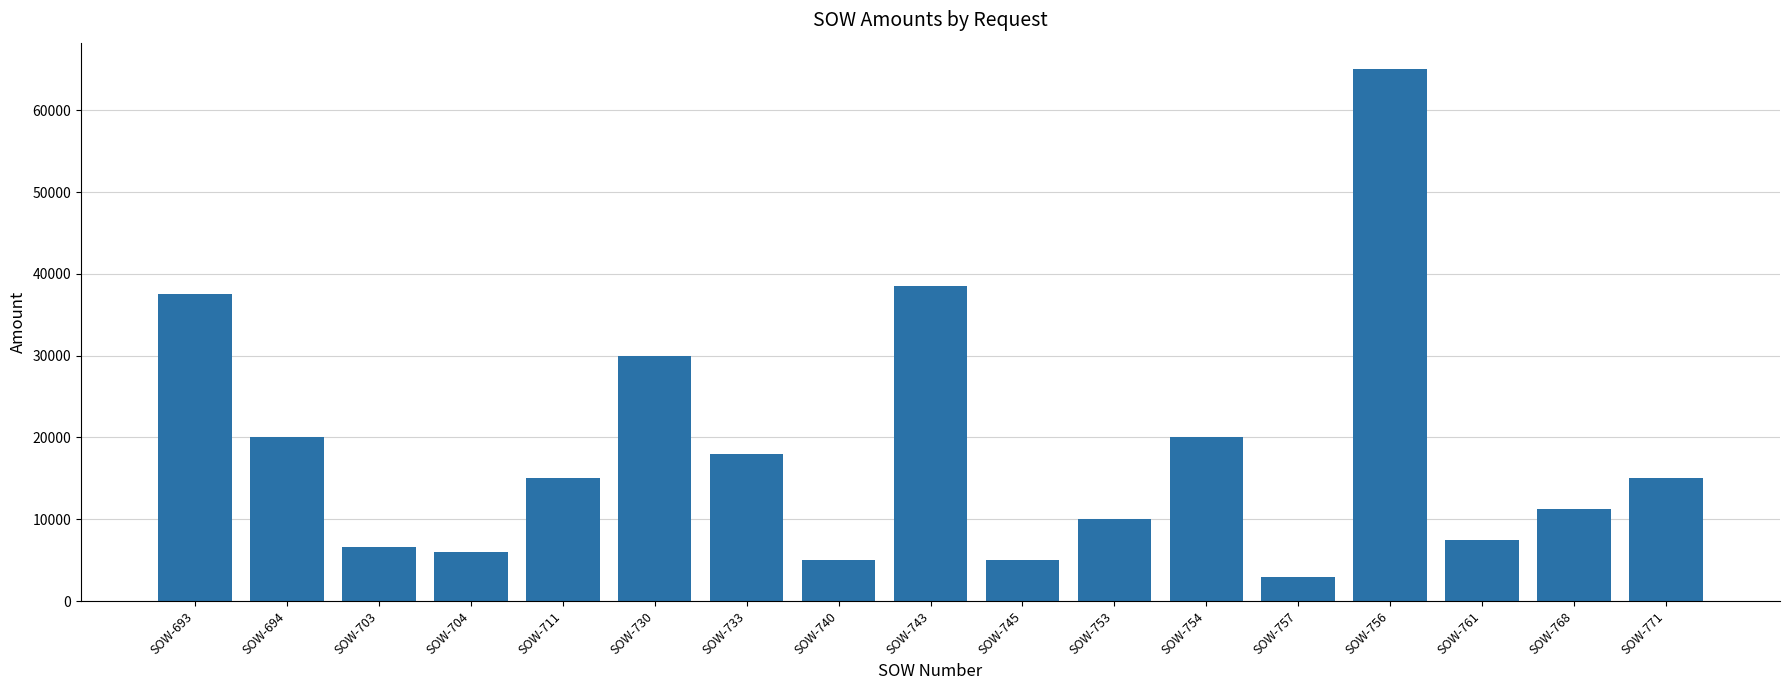

Read the value at SOW-768, to the nearest 10.

11250